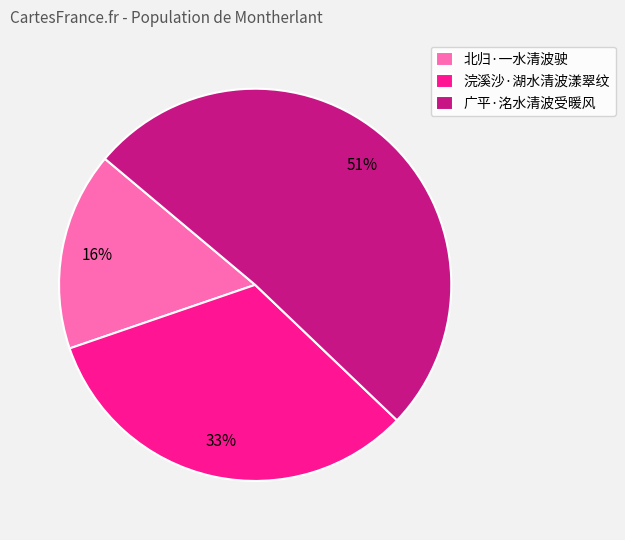

To the nearest percent, what is the combined percentage of 北归·一水清波驶 and 广平·洺水清波受暖风?

67%